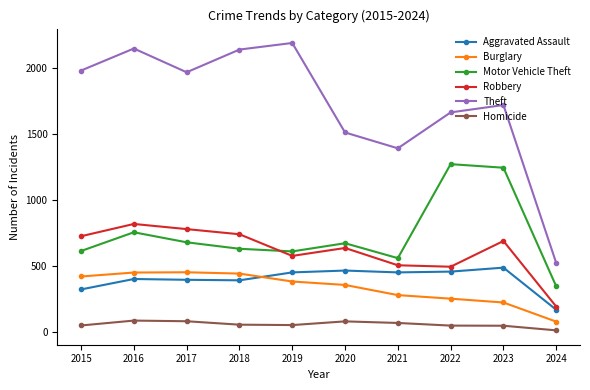

Is the value of Robbery at 2024 greater than the value of Theft at 2019?

No